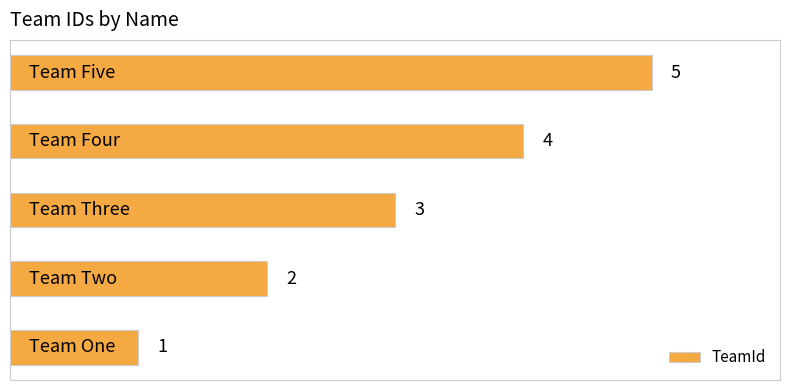

What is the maximum value shown in the chart?

5